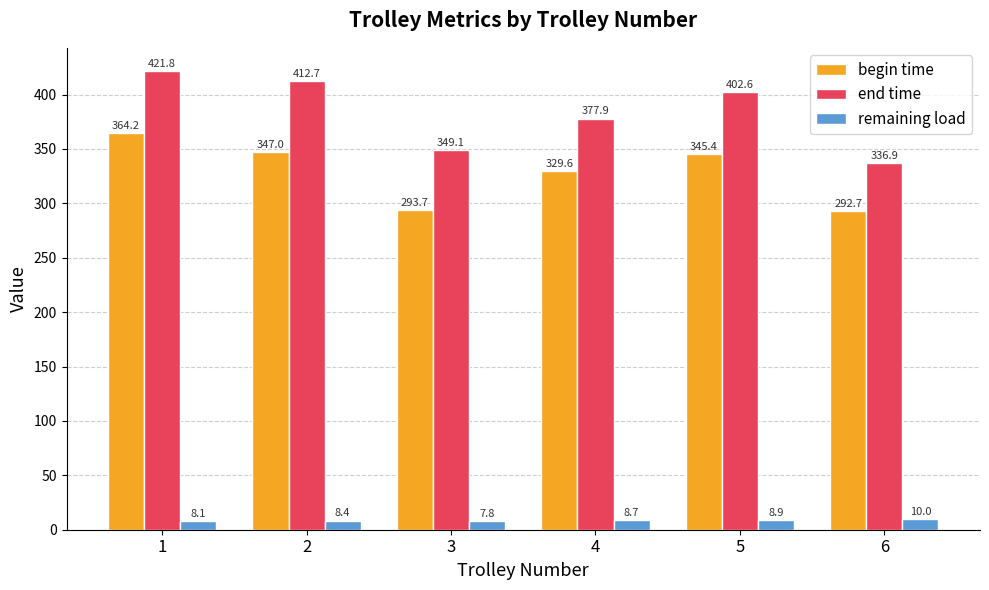

Which series has the largest total across all categories?

end time